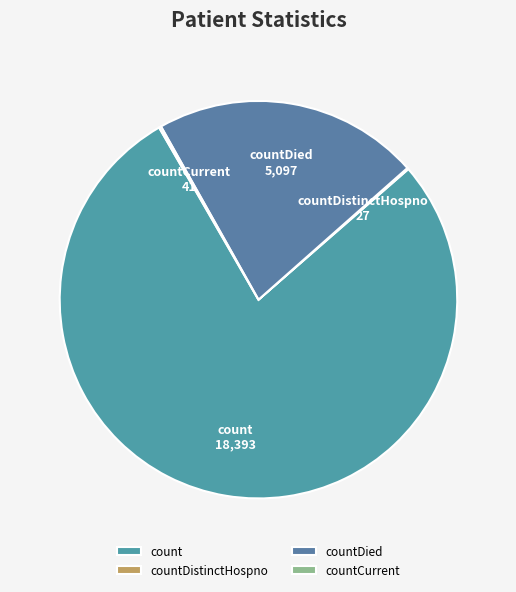

Is there a majority slice in this chart?

Yes